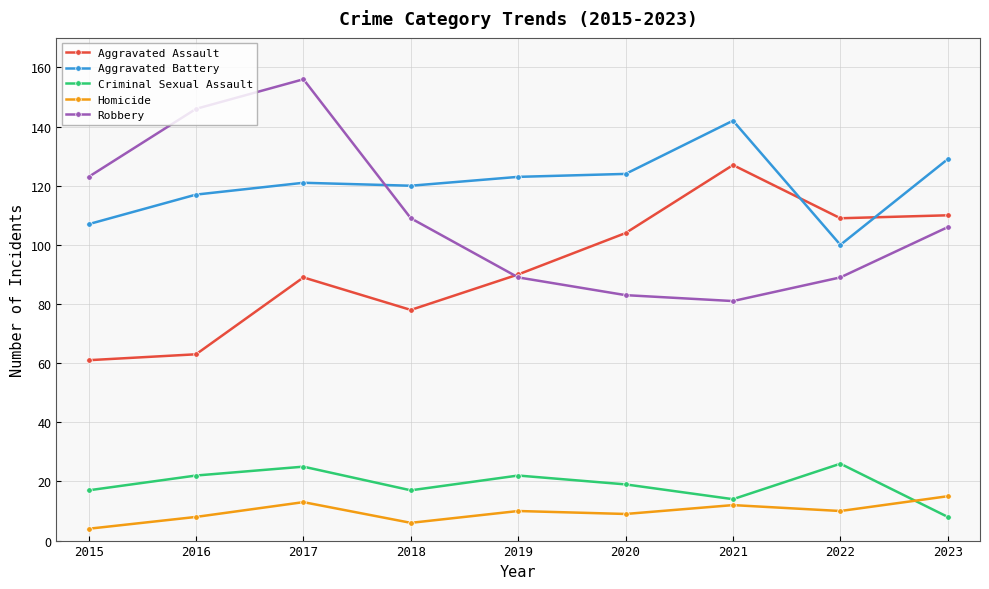

What is the spread (max minus min) of values at 2021?

130